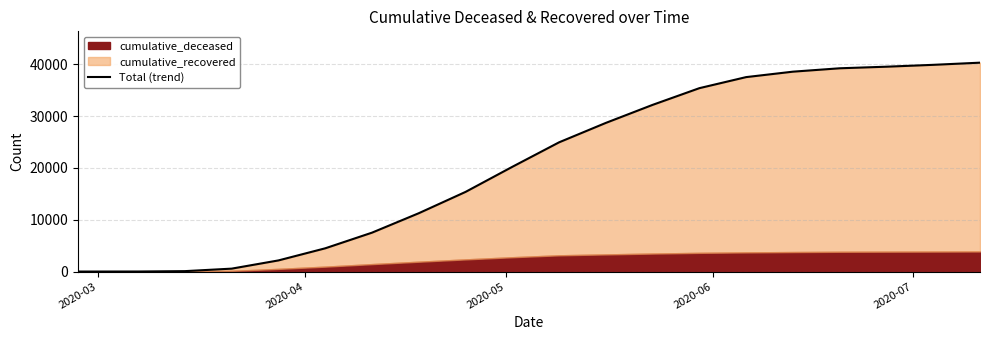

What is the difference between the maximum and minimum values?

40334